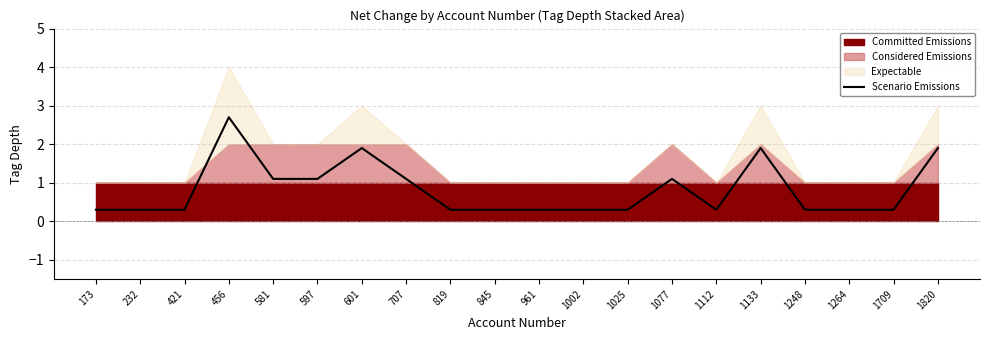

Between 1002 and 1709, which is larger?

1002